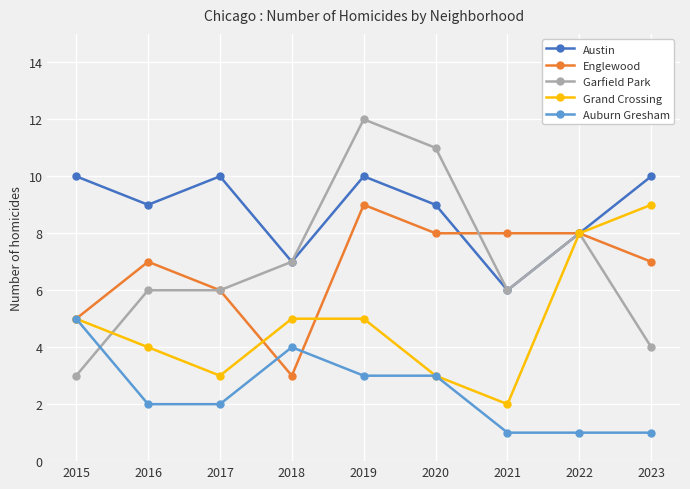

What are all the series names shown in the legend?

Austin, Englewood, Garfield Park, Grand Crossing, Auburn Gresham